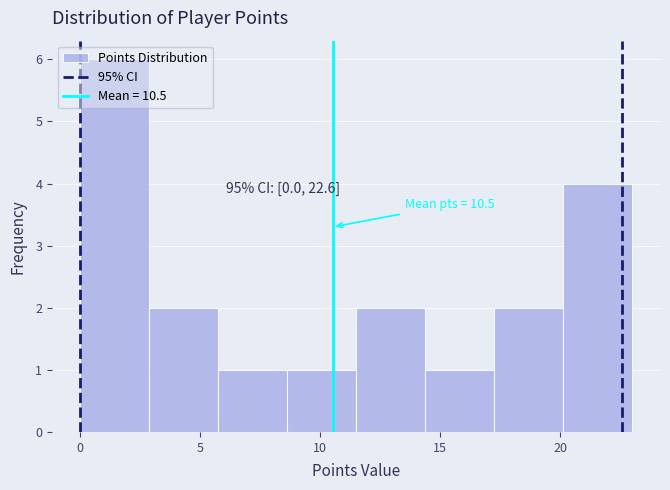

Which range on the x-axis has the tallest bar?

0.0 to 3.0